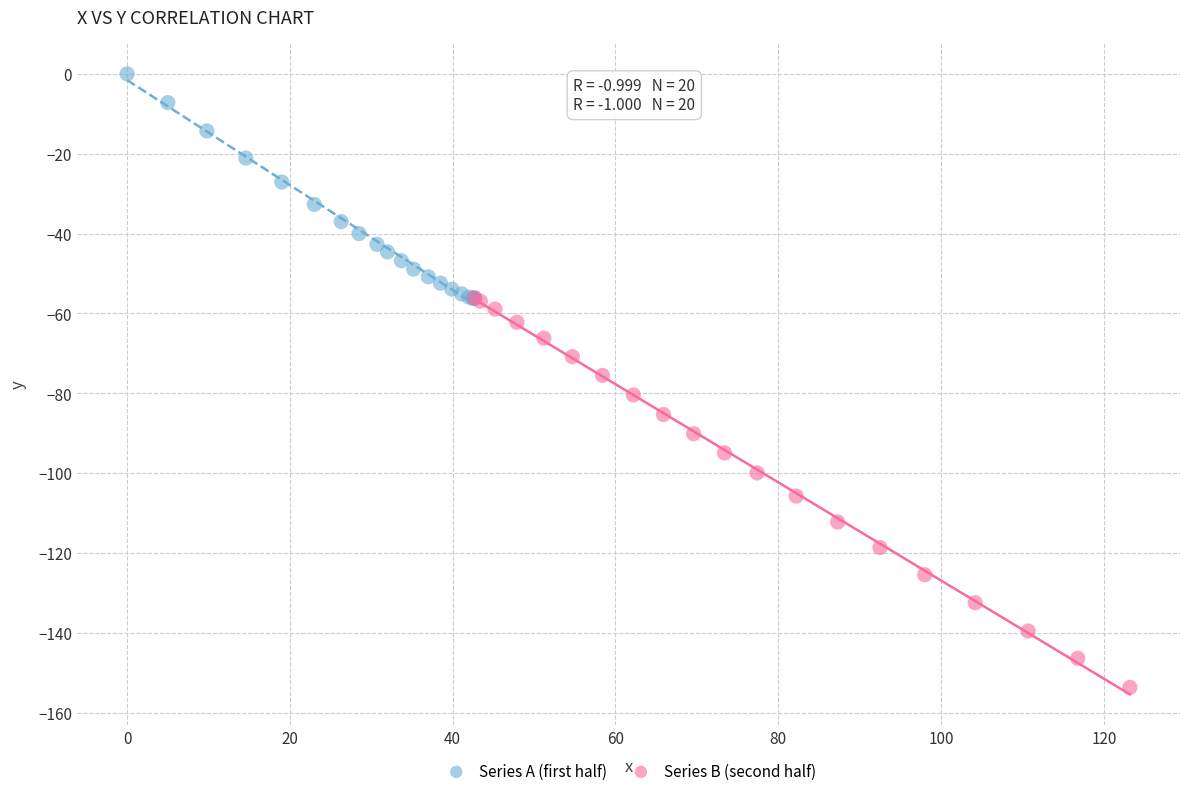

Which series contains the lowest Y value?

Series B (second half)